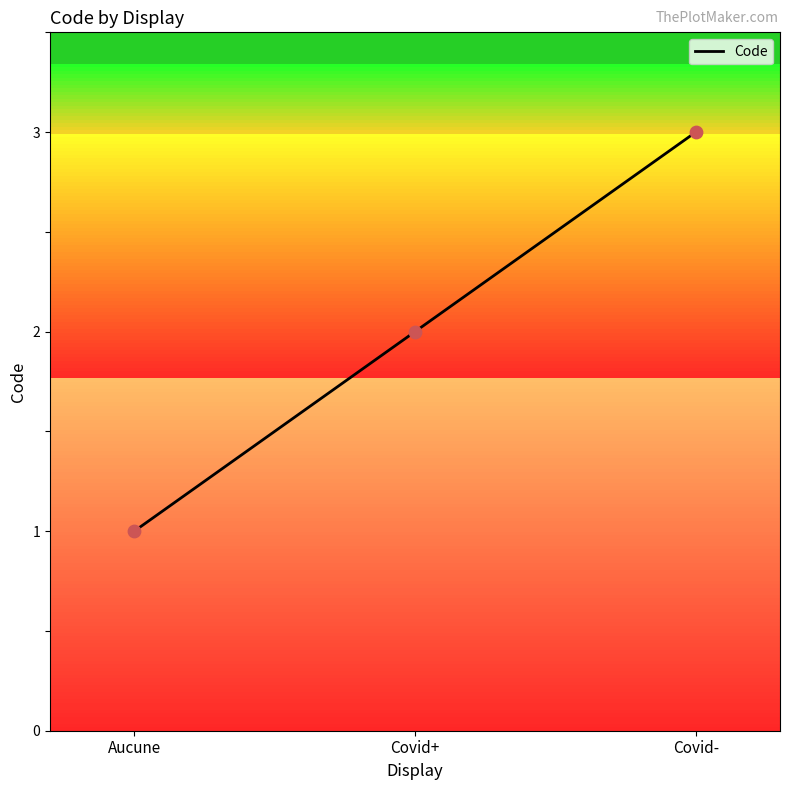

What is the ratio of the value at Covid+ to the value at Covid-?

0.7